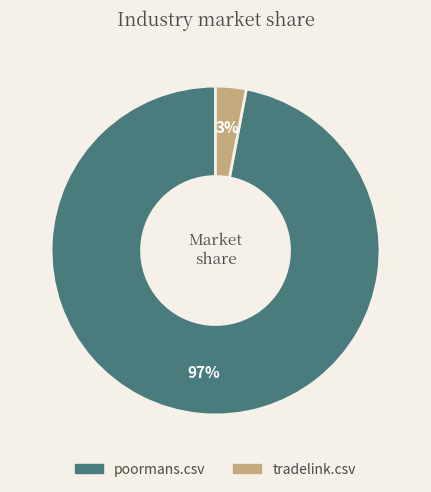

To the nearest percent, what portion does poormans.csv represent?

97%